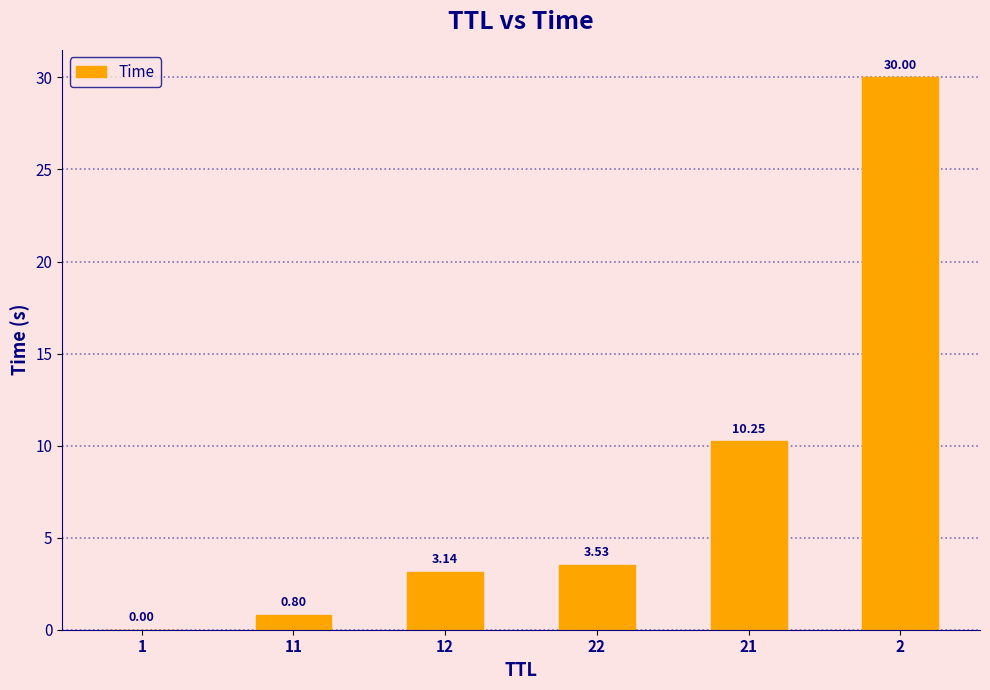

Are the bars horizontal?

No